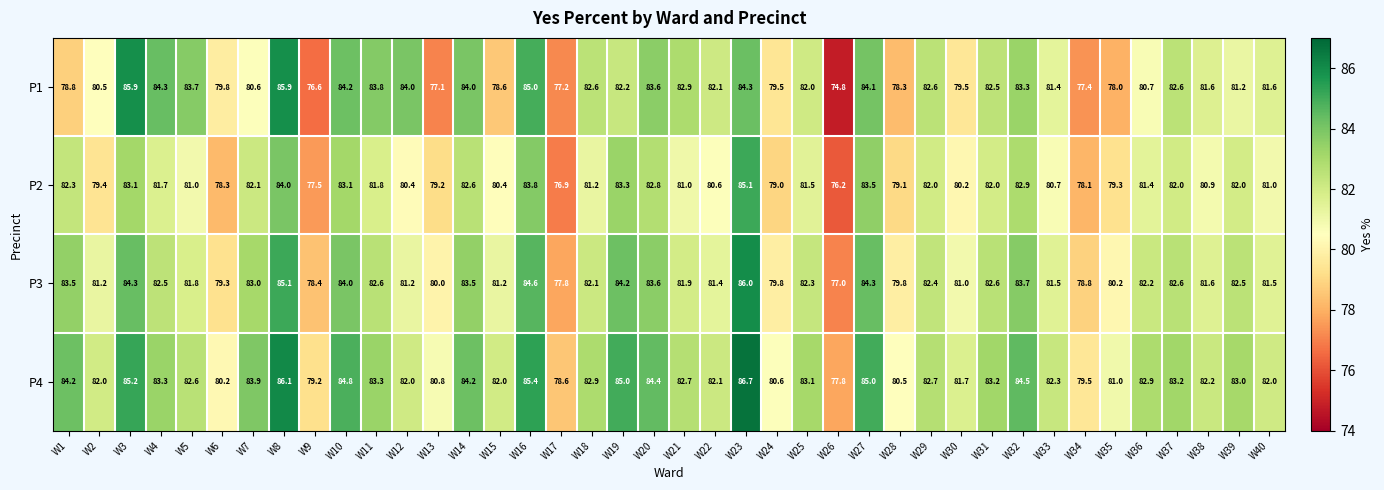

Which category has the highest value across all series?

W23